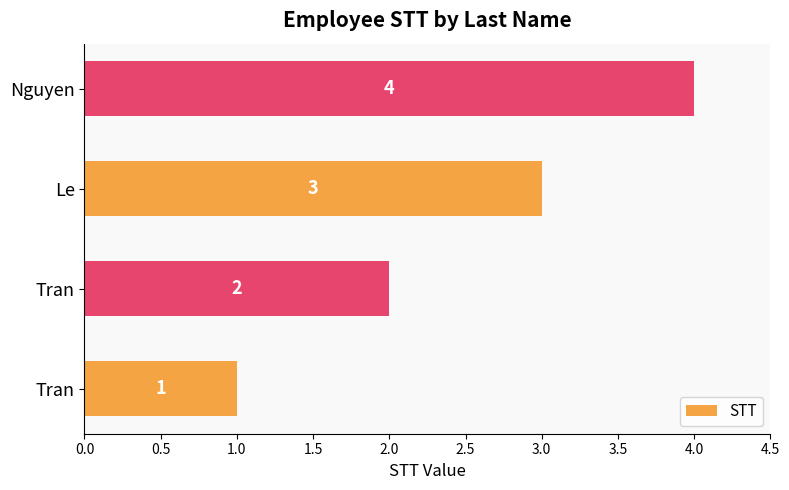

How many data points does each series have?

4